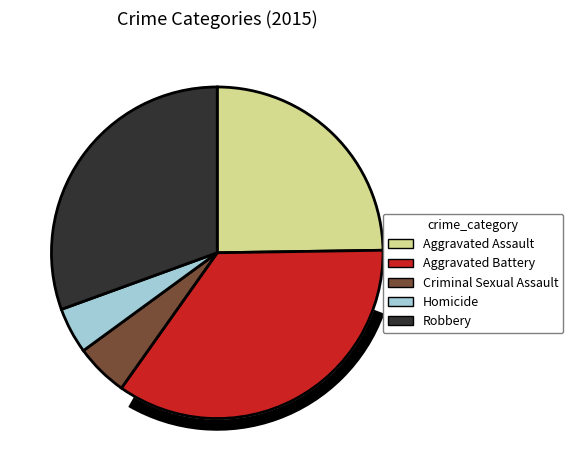

Rank the categories by value from highest to lowest.

Aggravated Battery, Robbery, Aggravated Assault, Criminal Sexual Assault, Homicide